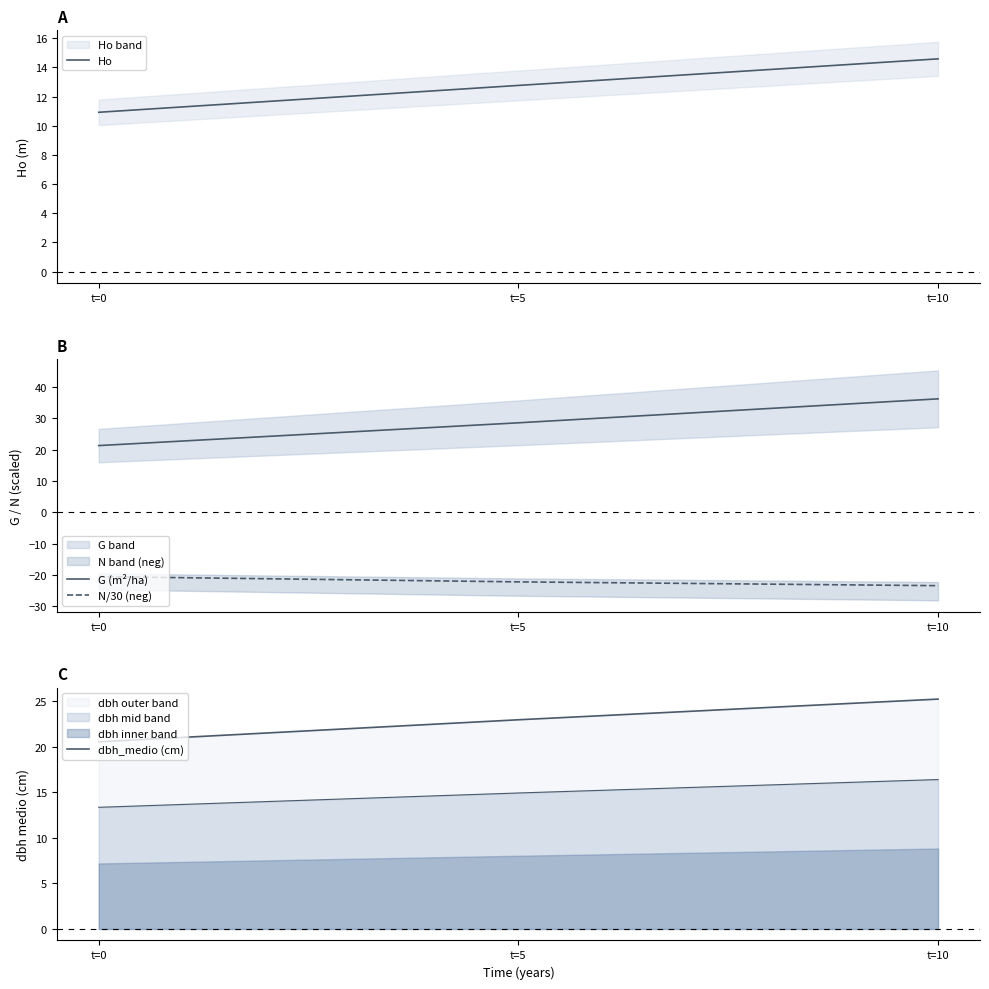

At how many categories does at least one series exceed 12?

3